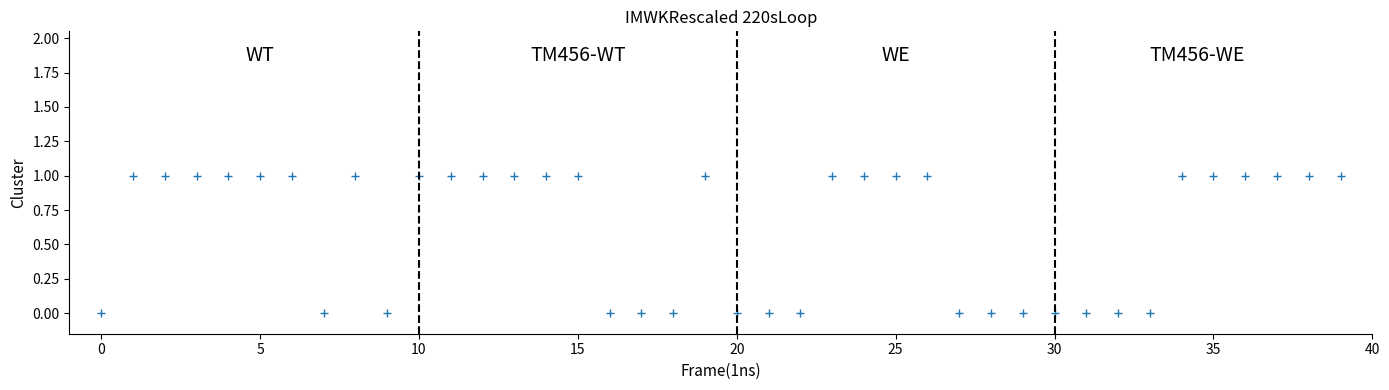

How many points are shown in the scatter plot?

40